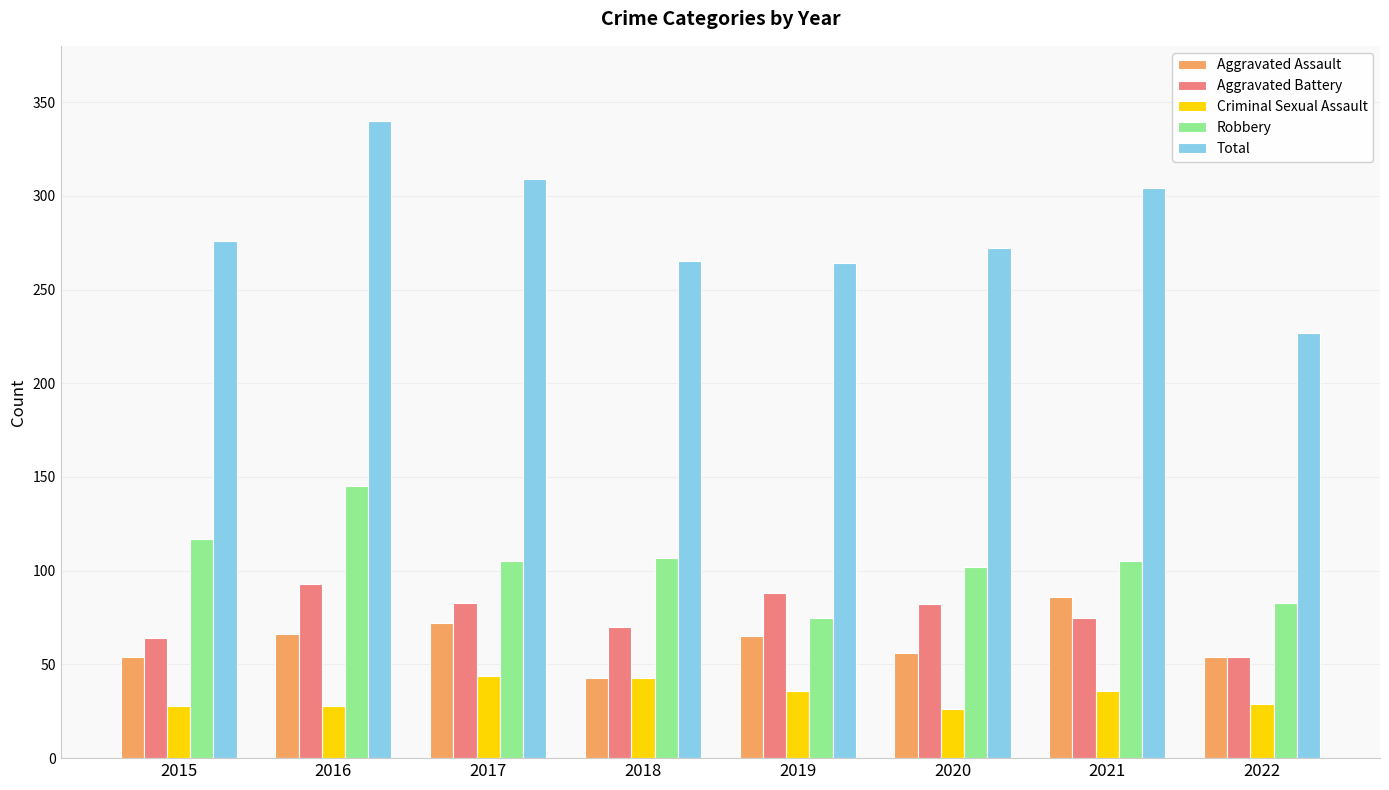

What are all the series names shown in the legend?

Aggravated Assault, Aggravated Battery, Criminal Sexual Assault, Robbery, Total